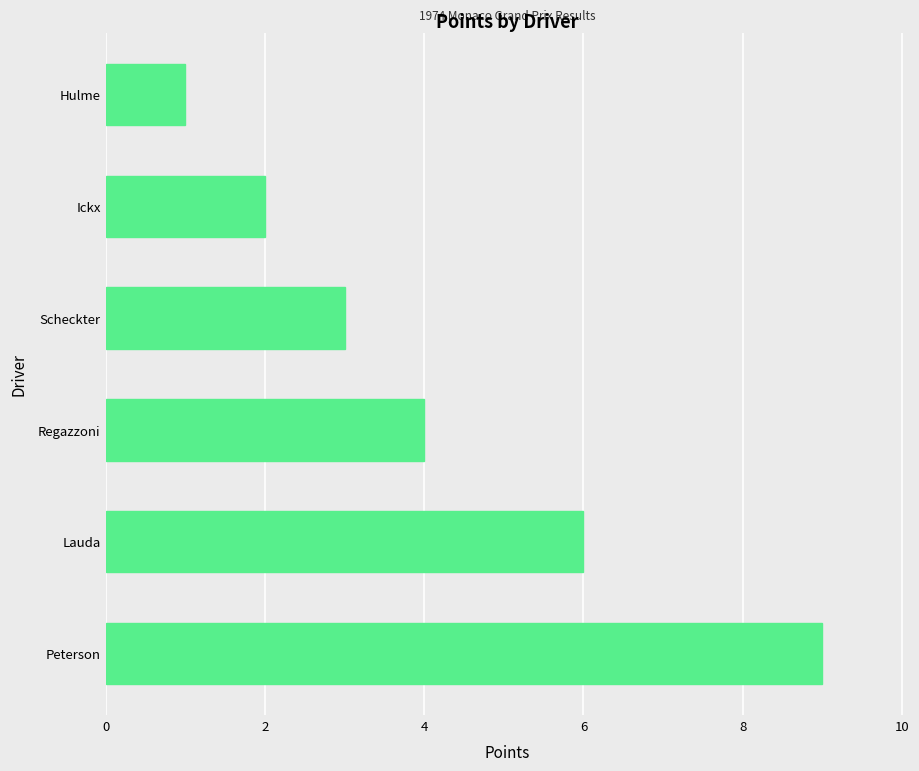

What is the smallest value displayed?

1